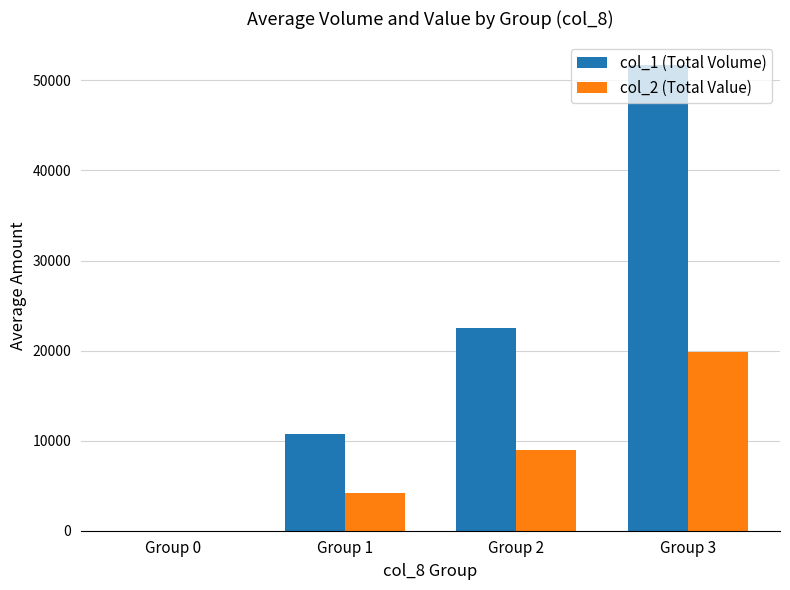

At which category does the chart reach its peak across all series?

Group 3